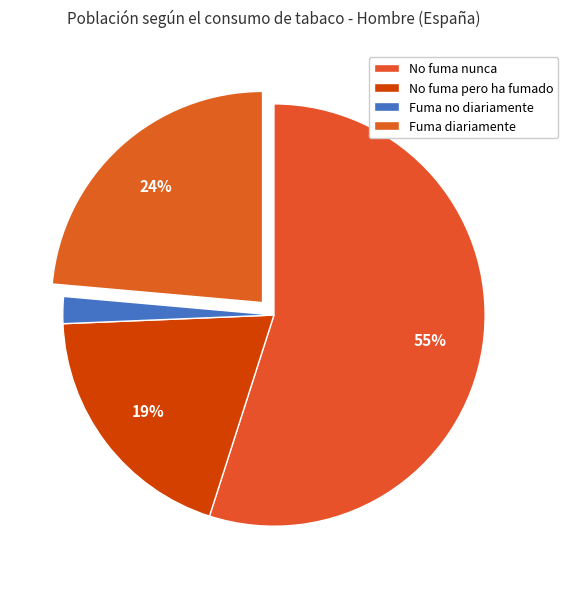

To the nearest percent, what is the difference between the largest and smallest slice percentages?

53%